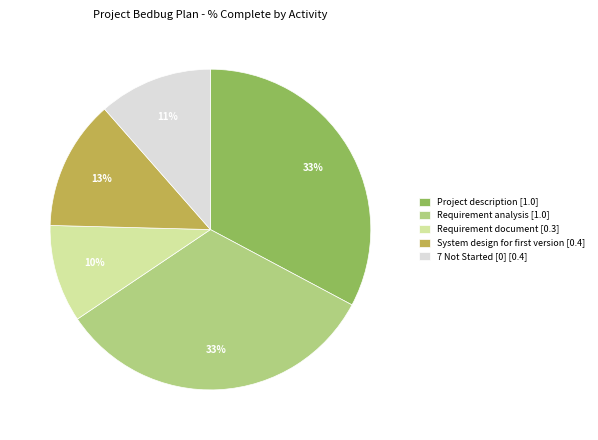

Which slice is the smallest?

Requirement document [0.3]